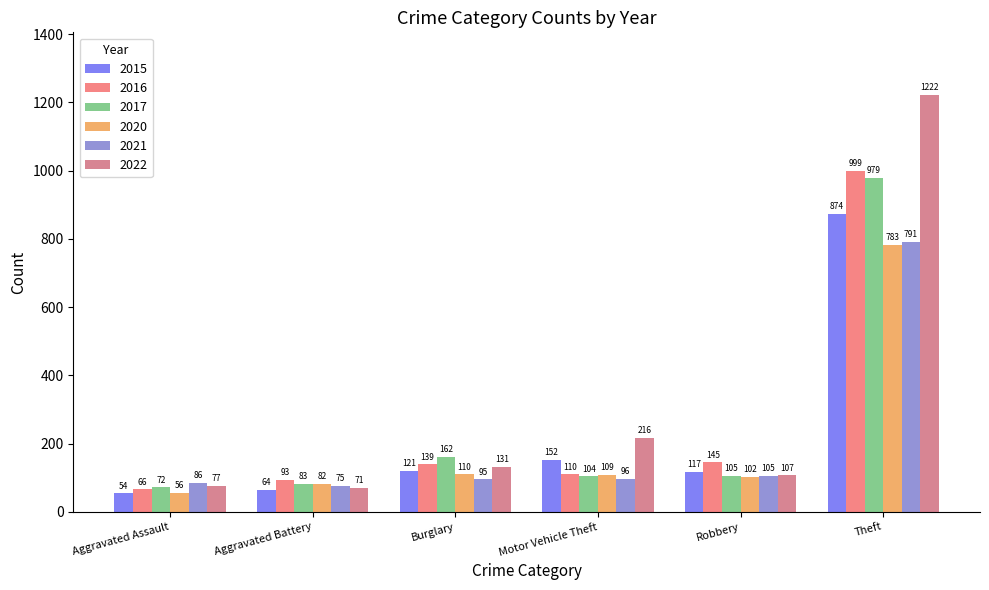

Rank the series by their maximum value, from lowest to highest.

2020, 2021, 2015, 2017, 2016, 2022